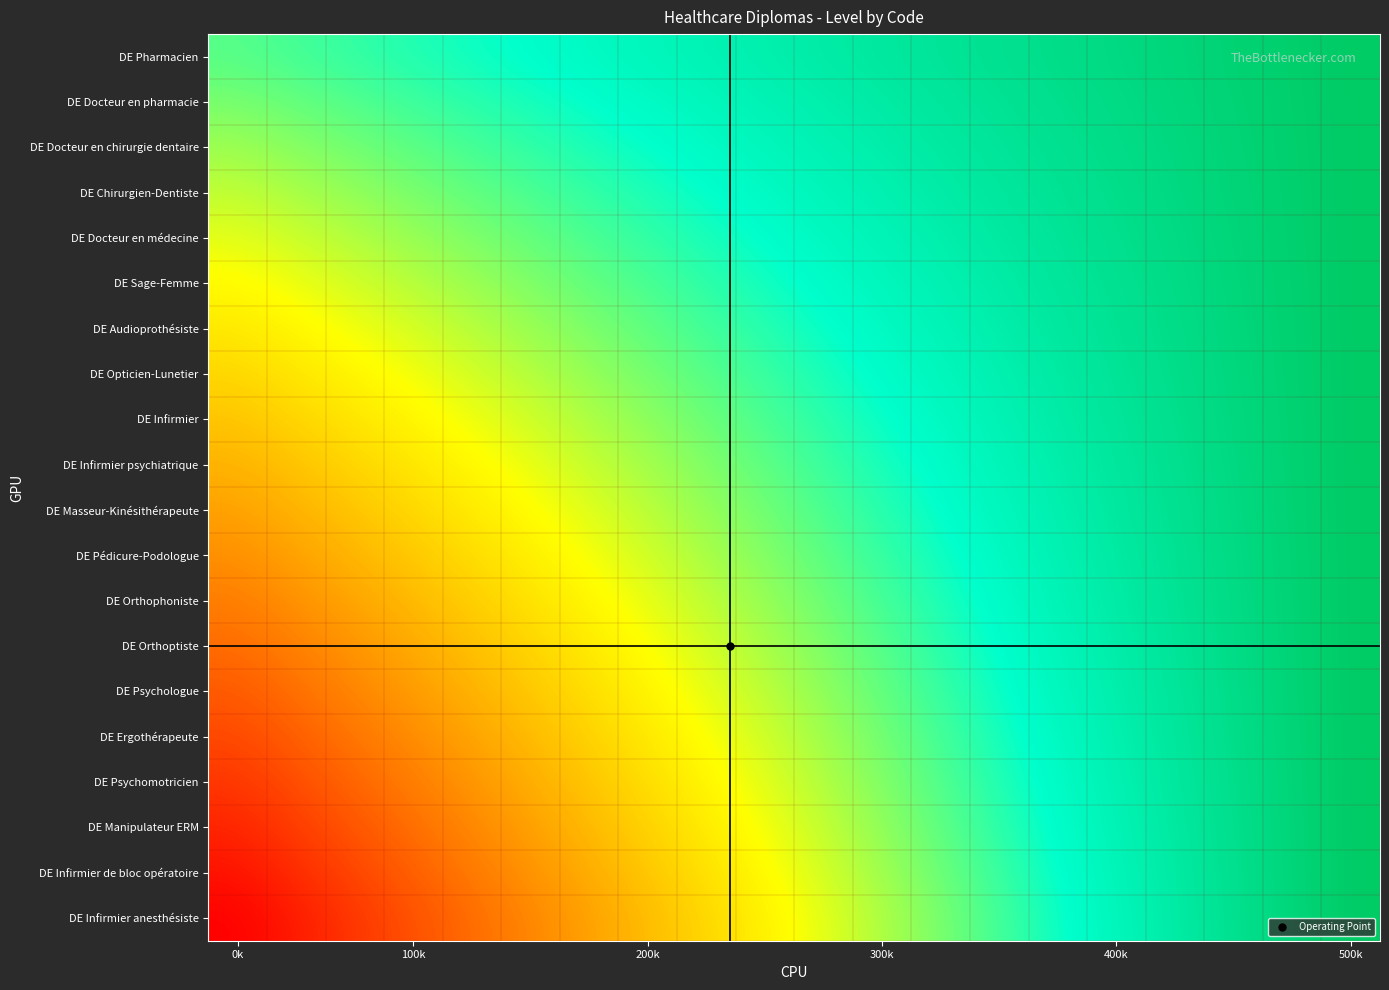

Reading right to left, extract all data points from this chart.

DE Pharmacien: 0.0	0.0	0.0	0.1	0.1	0.1	0.1	0.1	0.1	0.2	0.2	0.2	0.2	0.2	0.2	0.3	0.3	0.3	0.3	0.3
DE Docteur en pharmacie: 0.0	0.0	0.0	0.1	0.1	0.1	0.1	0.1	0.2	0.2	0.2	0.2	0.2	0.3	0.3	0.3	0.3	0.3	0.3	0.4
DE Docteur en chirurgie dentaire: 0.0	0.0	0.0	0.1	0.1	0.1	0.1	0.1	0.2	0.2	0.2	0.2	0.3	0.3	0.3	0.3	0.3	0.4	0.4	0.4
DE Chirurgien-Dentiste: 0.0	0.0	0.0	0.1	0.1	0.1	0.1	0.2	0.2	0.2	0.2	0.3	0.3	0.3	0.3	0.3	0.4	0.4	0.4	0.4
DE Docteur en médecine: 0.0	0.0	0.0	0.1	0.1	0.1	0.1	0.2	0.2	0.2	0.2	0.3	0.3	0.3	0.3	0.4	0.4	0.4	0.4	0.5
DE Sage-Femme: 0.0	0.0	0.1	0.1	0.1	0.1	0.2	0.2	0.2	0.2	0.3	0.3	0.3	0.3	0.4	0.4	0.4	0.5	0.5	0.5
DE Audioprothésiste: 0.0	0.0	0.1	0.1	0.1	0.1	0.2	0.2	0.2	0.3	0.3	0.3	0.3	0.4	0.4	0.4	0.5	0.5	0.5	0.5
DE Opticien-Lunetier: 0.0	0.0	0.1	0.1	0.1	0.2	0.2	0.2	0.2	0.3	0.3	0.3	0.4	0.4	0.4	0.5	0.5	0.5	0.5	0.6
DE Infirmier: 0.0	0.0	0.1	0.1	0.1	0.2	0.2	0.2	0.3	0.3	0.3	0.4	0.4	0.4	0.5	0.5	0.5	0.5	0.6	0.6
DE Infirmier psychiatrique: 0.0	0.0	0.1	0.1	0.1	0.2	0.2	0.2	0.3	0.3	0.3	0.4	0.4	0.4	0.5	0.5	0.5	0.6	0.6	0.6
DE Masseur-Kinésithérapeute: 0.0	0.0	0.1	0.1	0.1	0.2	0.2	0.3	0.3	0.3	0.4	0.4	0.4	0.5	0.5	0.5	0.6	0.6	0.6	0.7
DE Pédicure-Podologue: 0.0	0.0	0.1	0.1	0.2	0.2	0.2	0.3	0.3	0.3	0.4	0.4	0.5	0.5	0.5	0.6	0.6	0.6	0.7	0.7
DE Orthophoniste: 0.0	0.0	0.1	0.1	0.2	0.2	0.2	0.3	0.3	0.4	0.4	0.4	0.5	0.5	0.6	0.6	0.6	0.7	0.7	0.8
DE Orthoptiste: 0.0	0.0	0.1	0.1	0.2	0.2	0.2	0.3	0.3	0.4	0.4	0.5	0.5	0.5	0.6	0.6	0.7	0.7	0.7	0.8
DE Psychologue: 0.0	0.0	0.1	0.1	0.2	0.2	0.3	0.3	0.3	0.4	0.4	0.5	0.5	0.6	0.6	0.7	0.7	0.7	0.8	0.8
DE Ergothérapeute: 0.0	0.0	0.1	0.1	0.2	0.2	0.3	0.3	0.4	0.4	0.5	0.5	0.5	0.6	0.6	0.7	0.7	0.8	0.8	0.9
DE Psychomotricien: 0.0	0.0	0.1	0.1	0.2	0.2	0.3	0.3	0.4	0.4	0.5	0.5	0.6	0.6	0.7	0.7	0.8	0.8	0.8	0.9
DE Manipulateur ERM: 0.0	0.0	0.1	0.1	0.2	0.2	0.3	0.3	0.4	0.4	0.5	0.5	0.6	0.6	0.7	0.7	0.8	0.8	0.9	0.9
DE Infirmier de bloc opératoire: 0.0	0.1	0.1	0.2	0.2	0.3	0.3	0.4	0.4	0.5	0.5	0.6	0.6	0.7	0.7	0.8	0.8	0.9	0.9	1.0
DE Infirmier anesthésiste: 0.0	0.1	0.1	0.2	0.2	0.3	0.3	0.4	0.4	0.5	0.5	0.6	0.6	0.7	0.7	0.8	0.8	0.9	0.9	1.0